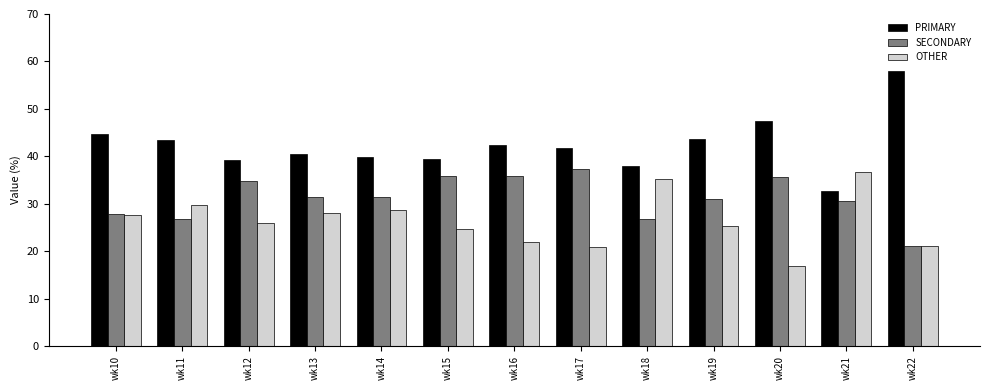

At how many categories does at least one series exceed 52?

1